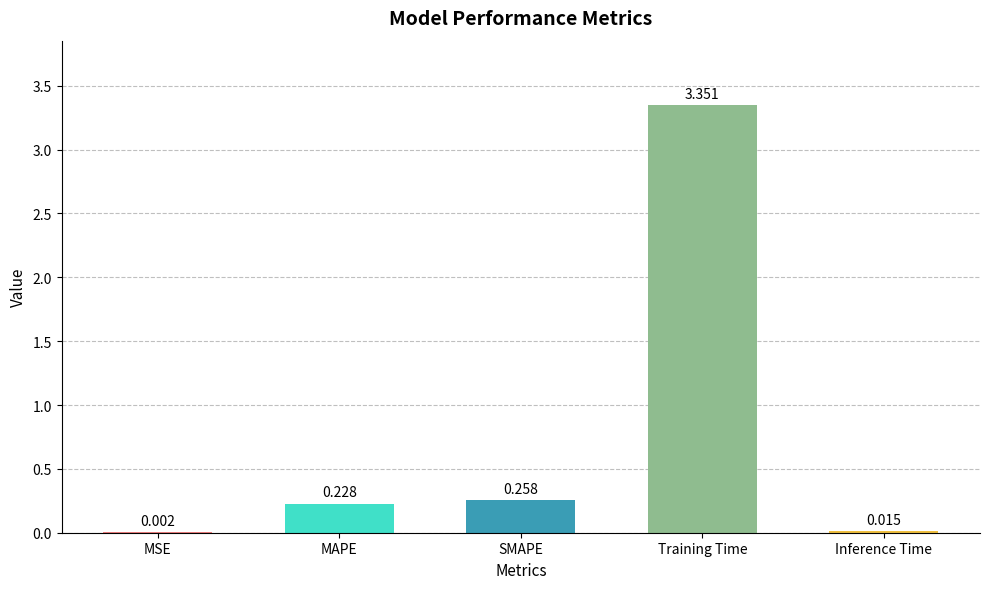

At which label is the value closest to 1?

SMAPE